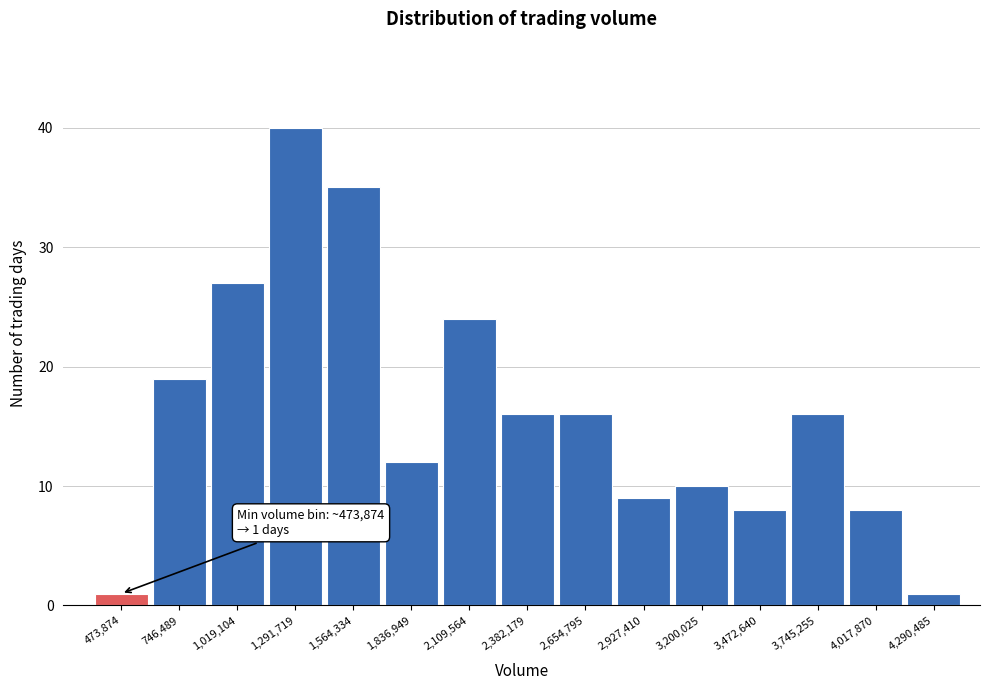

Reading left to right, list all the values displayed in this chart.

1	19	27	40	35	12	24	16	16	9	10	8	16	8	1